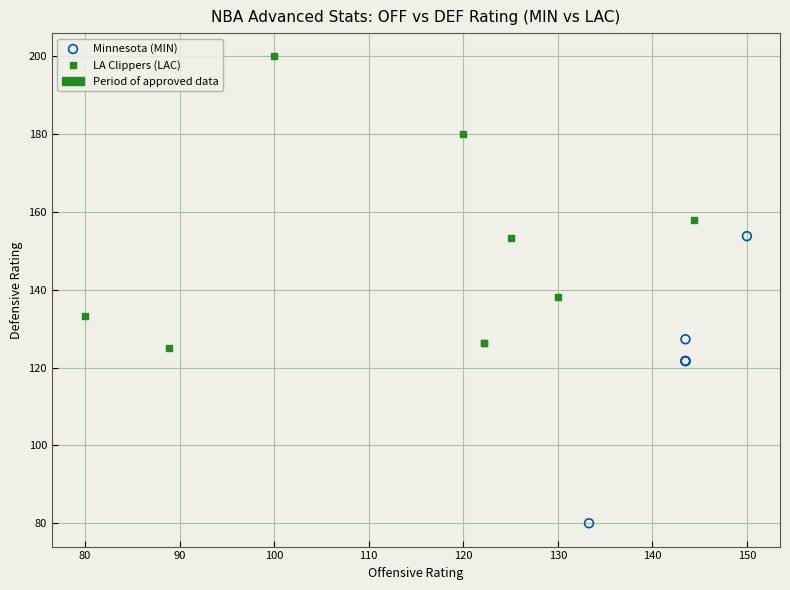

Which series reaches the maximum Y coordinate?

LA Clippers (LAC)